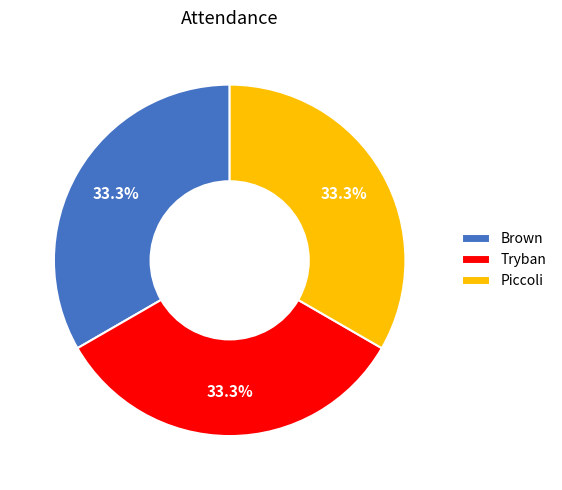

What is the total percentage of Piccoli and Tryban?

66.7%